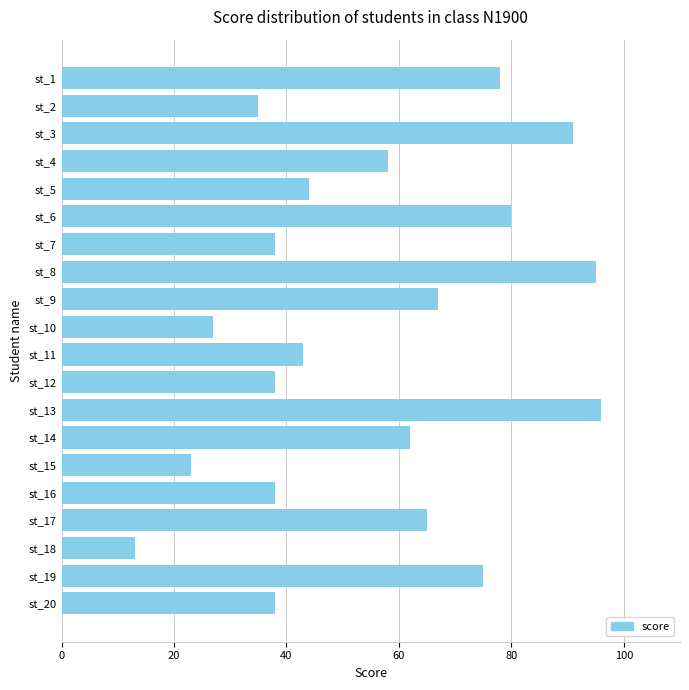

Read the value at st_11.

43